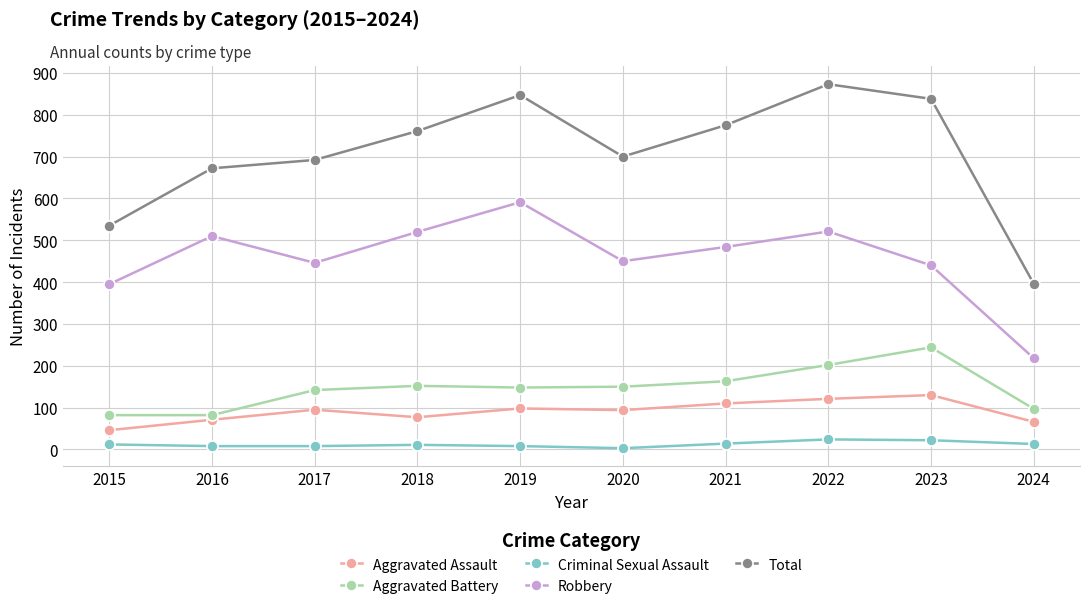

How many series are shown in this chart?

5